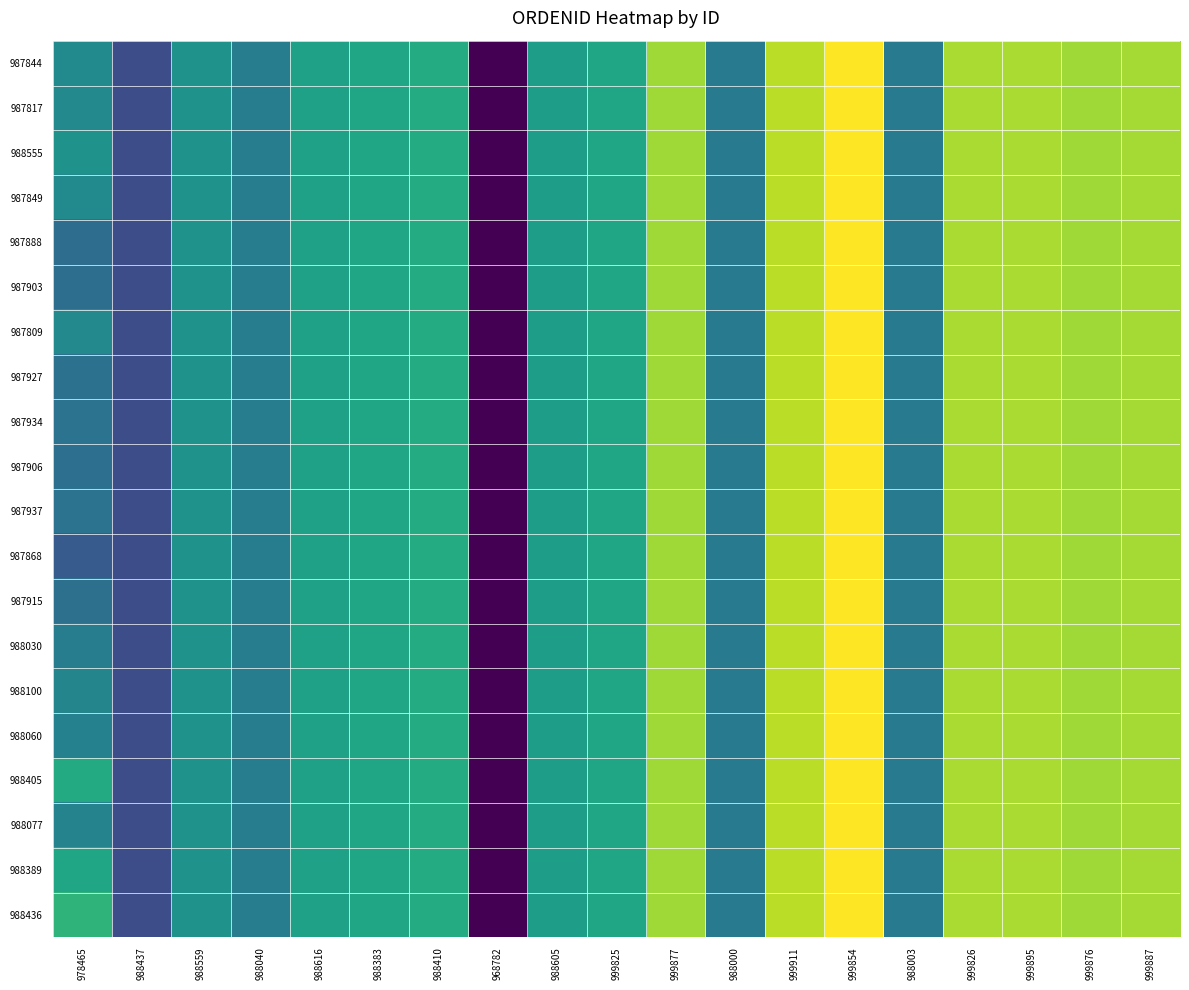

What is the minimum value shown in the chart?

62712663